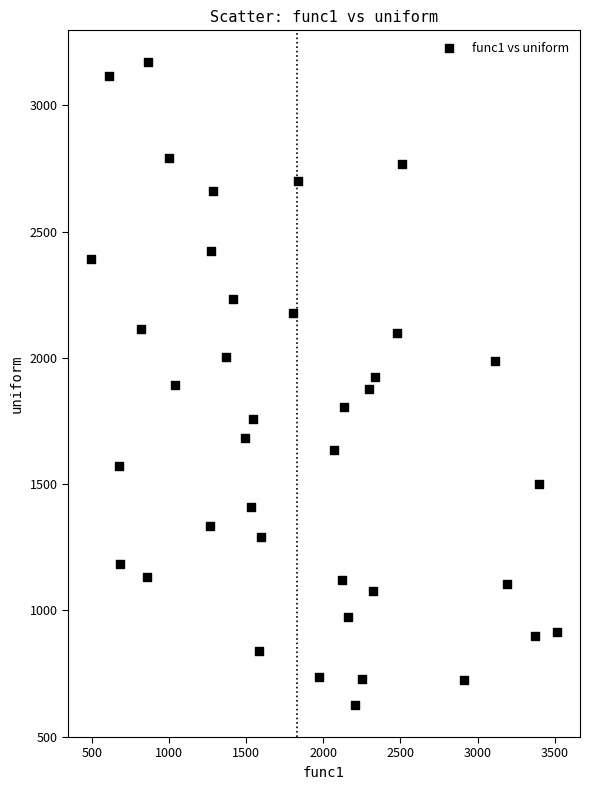

What is the range of X values (max minus min)?

3018